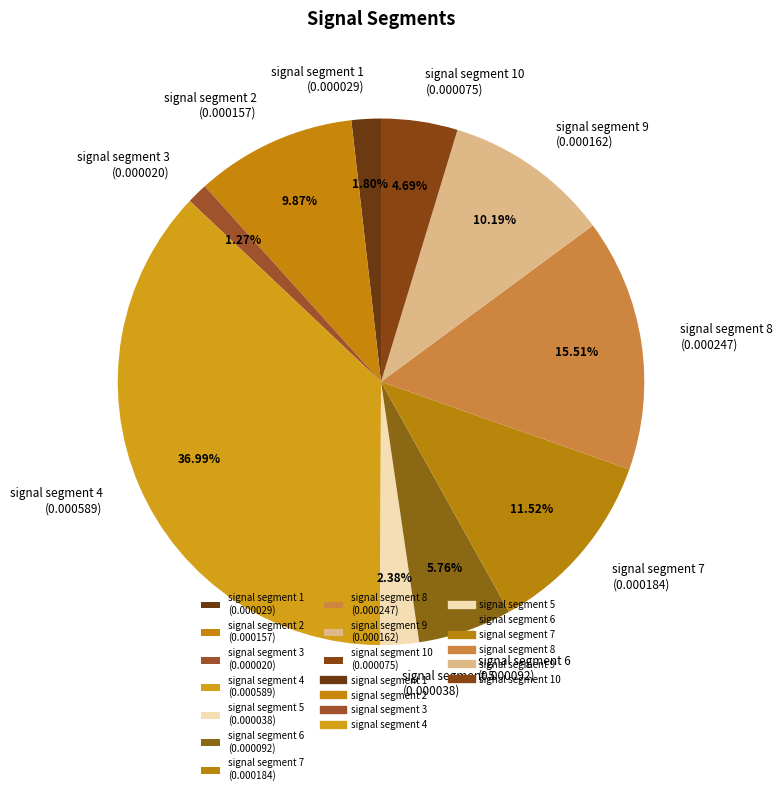

How many slices are in this pie chart?

10